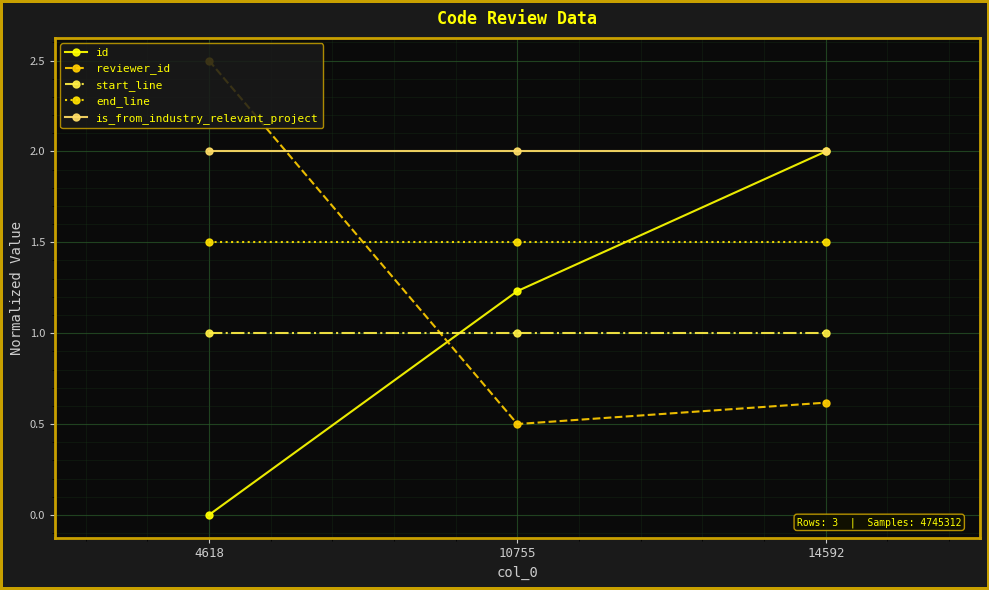

How many lines are shown in the chart?

5